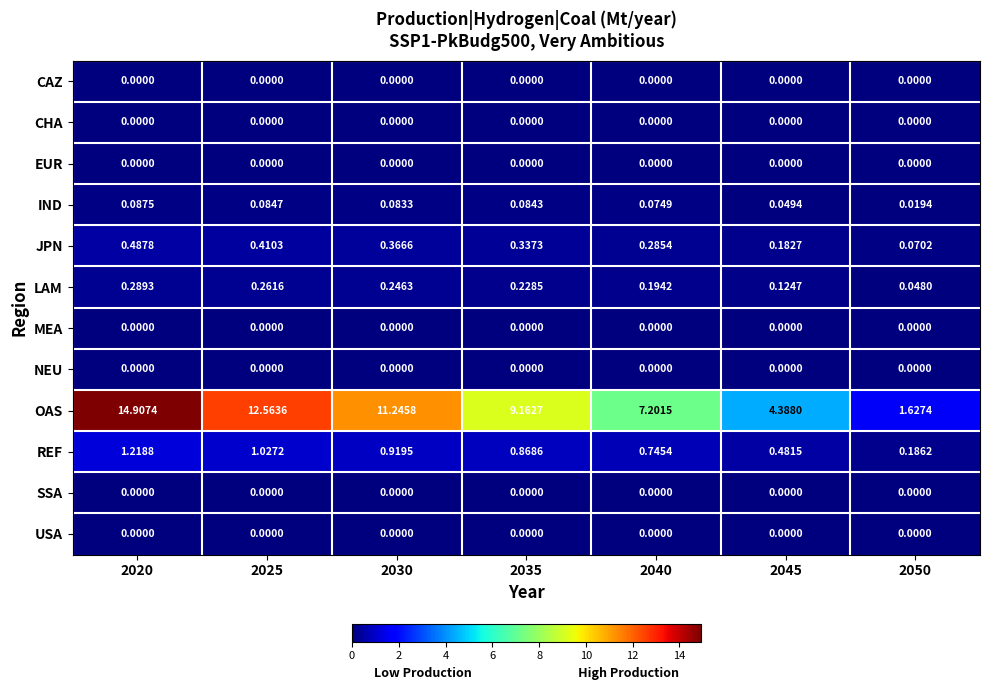

Which series changed the most between 2025 and 2035?

OAS